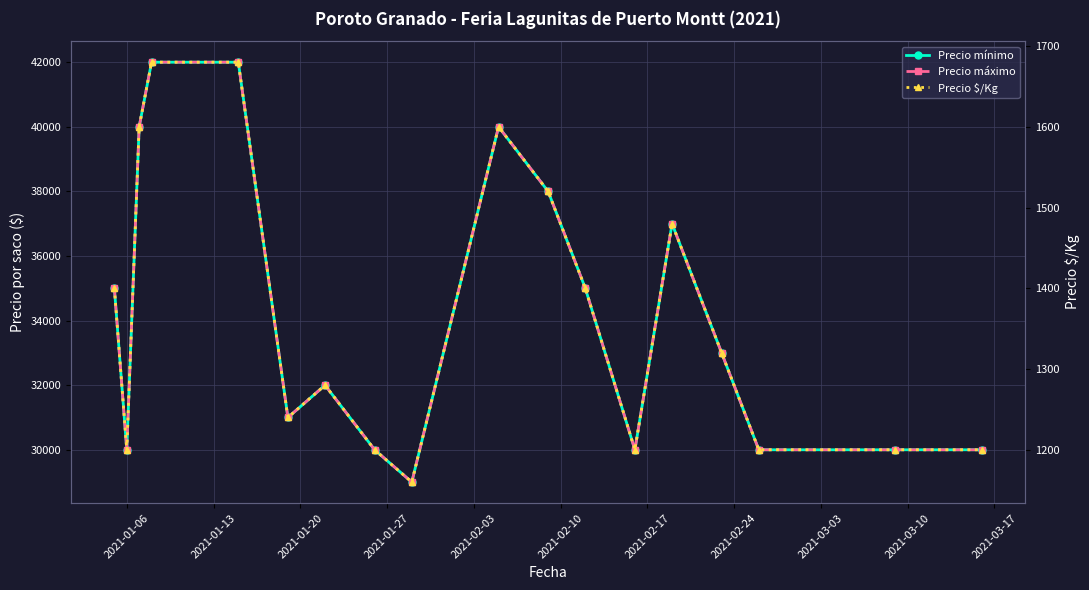

Does the chart display data point markers on the line(s)?

Yes